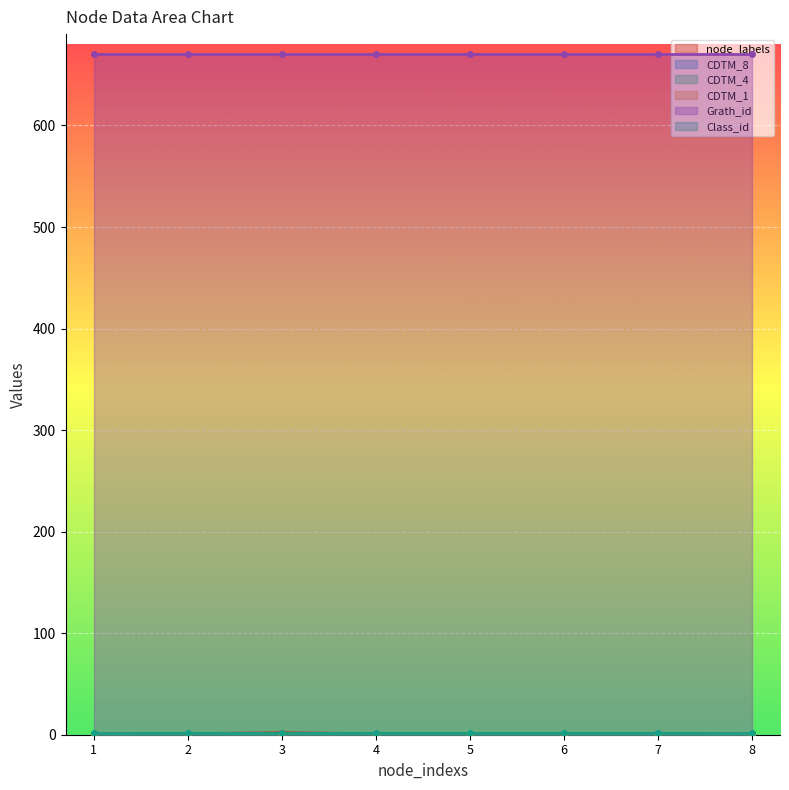

The value of CDTM_8 at 6 is 1. True or false?

False